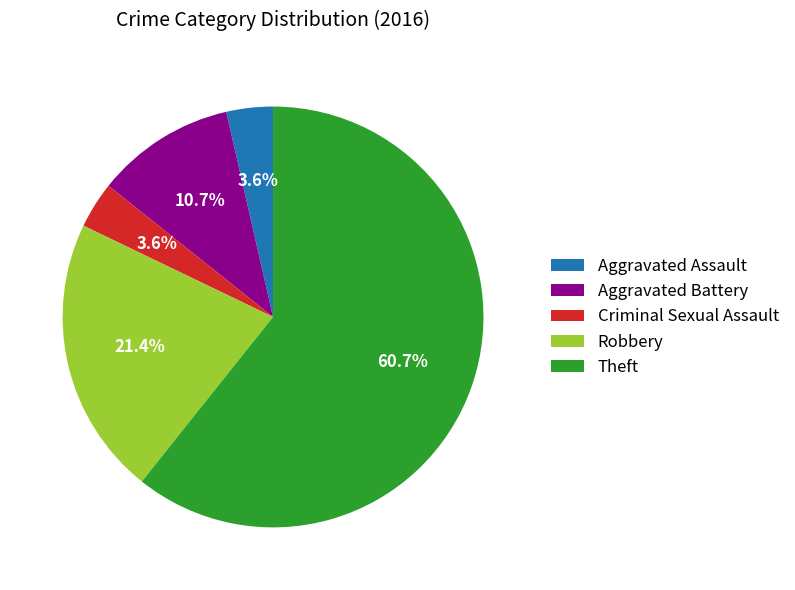

To the nearest percent, what portion does Criminal Sexual Assault represent?

4%